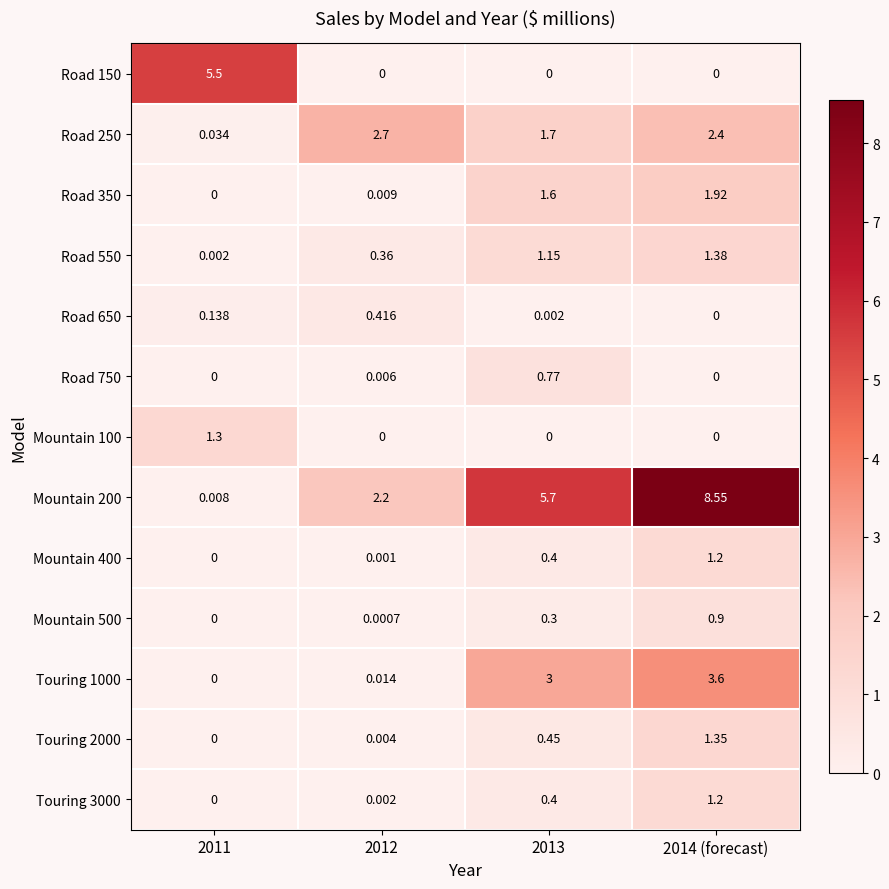

Is the value of Mountain 100 at 2011 greater than the value of Road 550 at 2014 (forecast)?

No